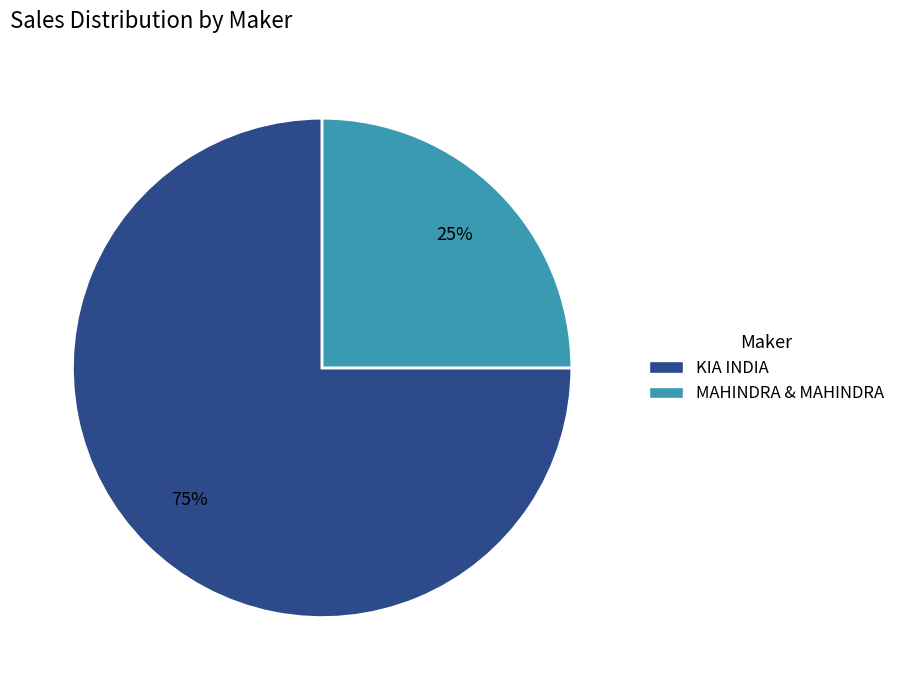

What is the ratio of the value at KIA INDIA to the value at MAHINDRA & MAHINDRA?

3.0